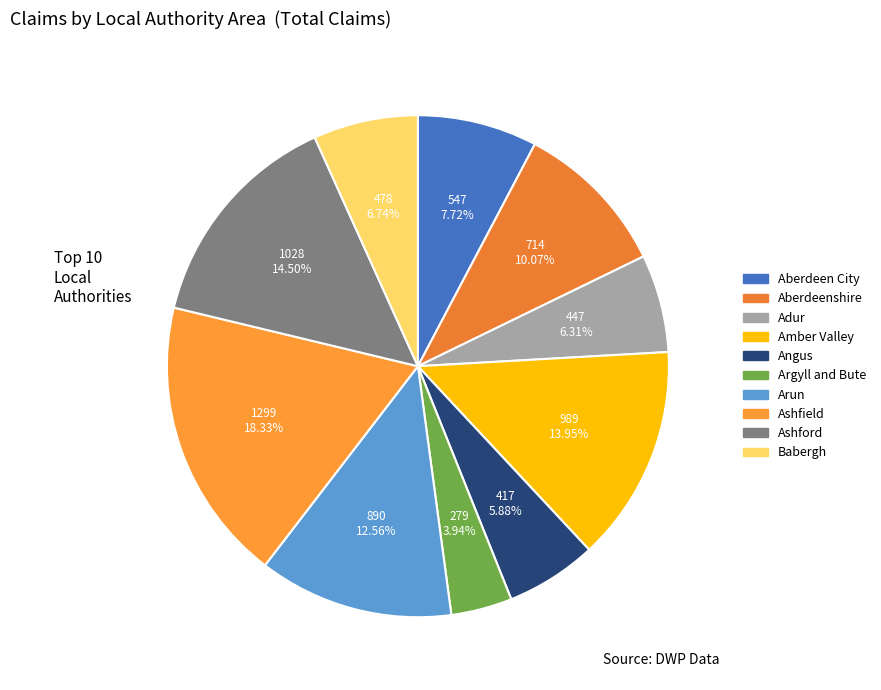

How many slices are in this pie chart?

10